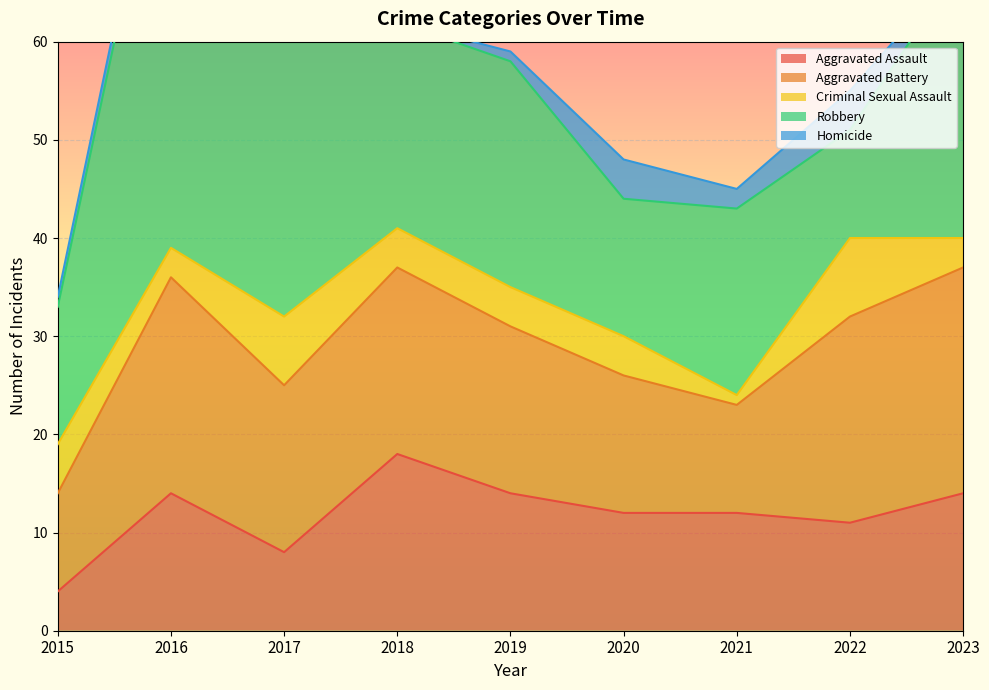

Which series has the largest total across all categories?

Robbery